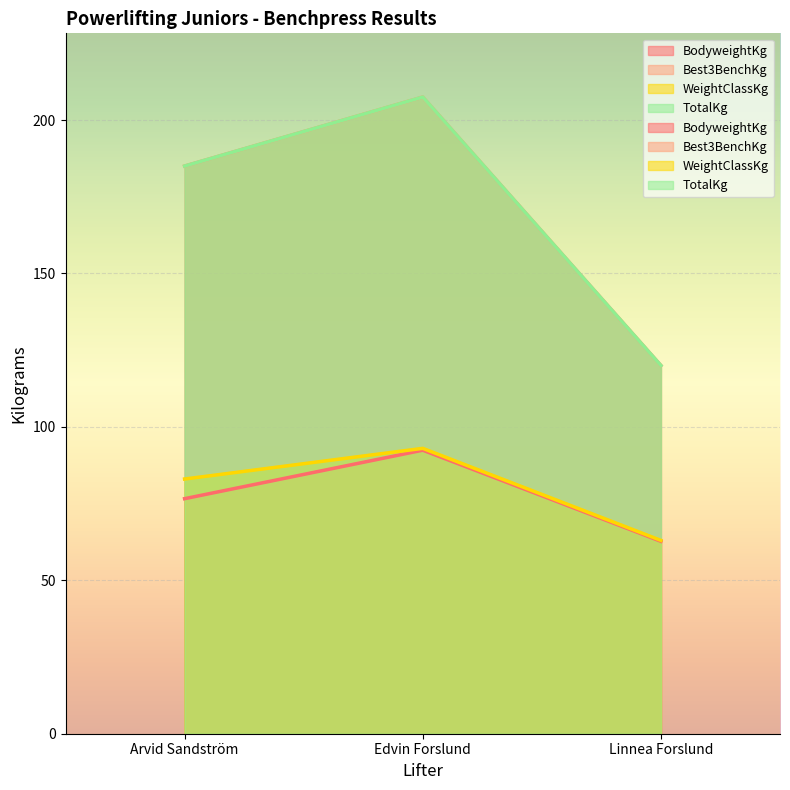

At which category is the sum across all series the highest?

Edvin Forslund